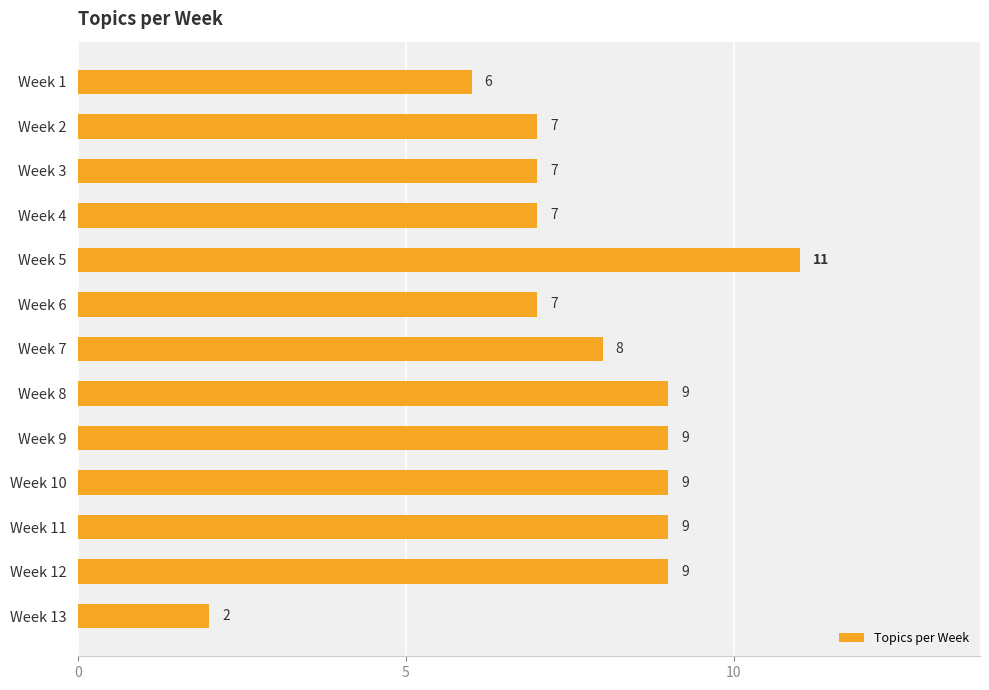

What is the ratio of the value at Week 4 to the value at Week 13?

3.5